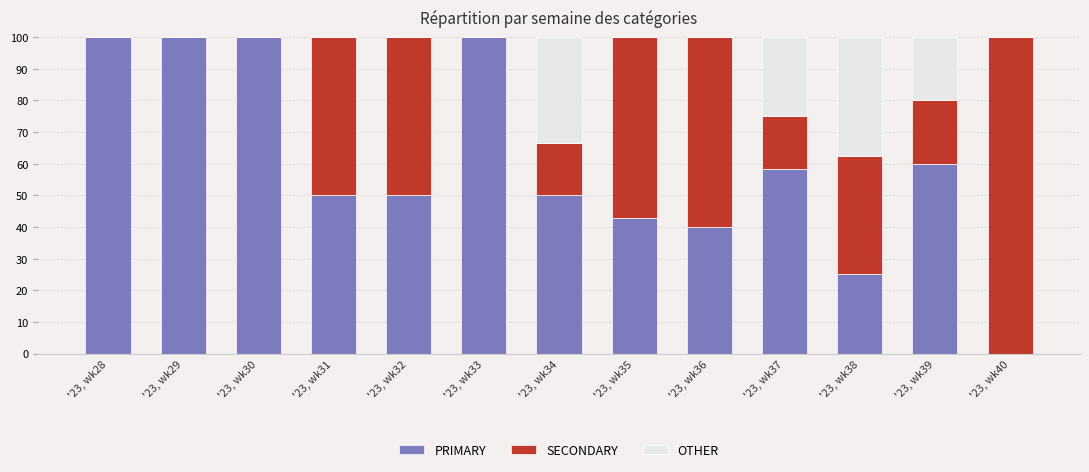

What is the highest value of the PRIMARY series?

100.0